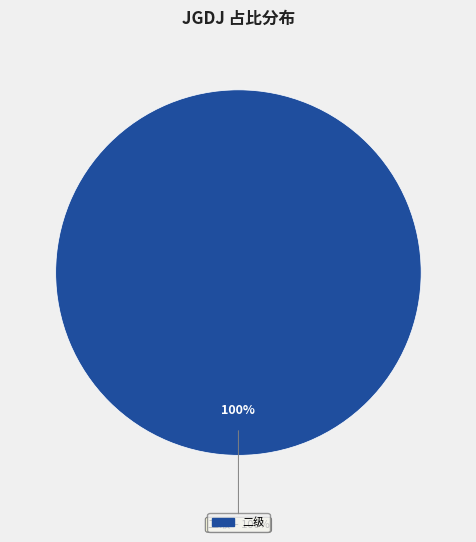

What is the largest slice in the pie chart?

二级